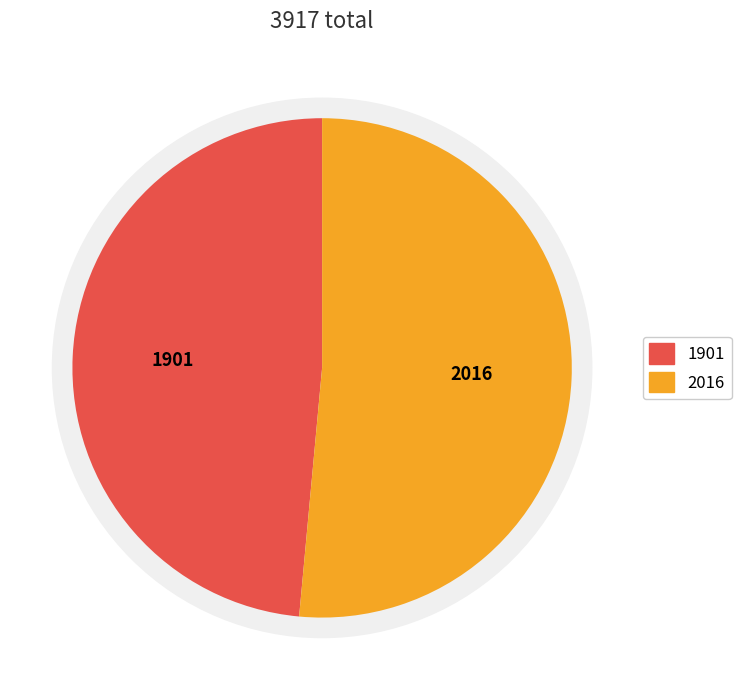

Rank the categories by value from highest to lowest.

2016, 1901